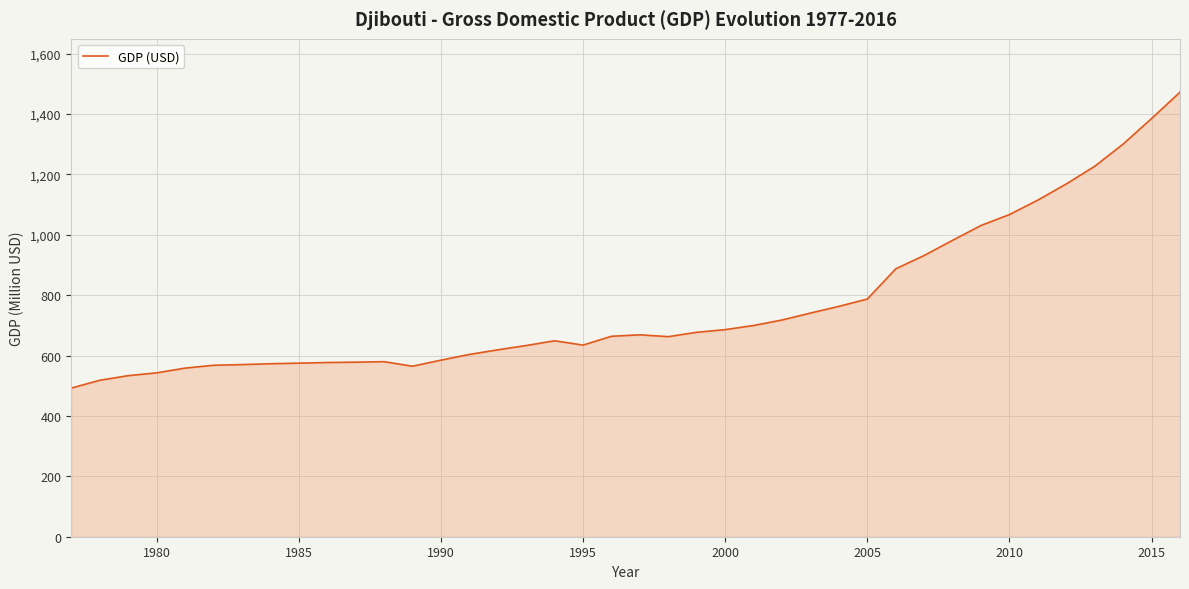

True or false: there are more than 2 points higher than both neighbors.

True